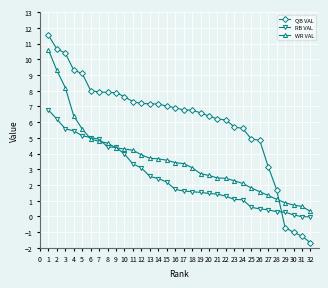

How many intersections are there between WR VAL and QB VAL?

1